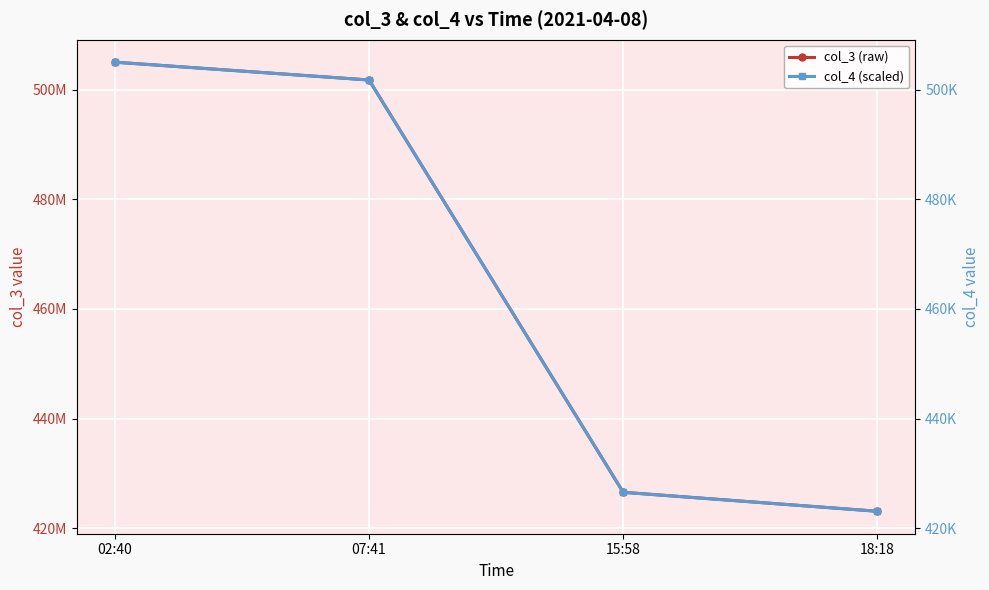

True or false: col_4 (scaled) and col_3 (raw) cross at least once.

False